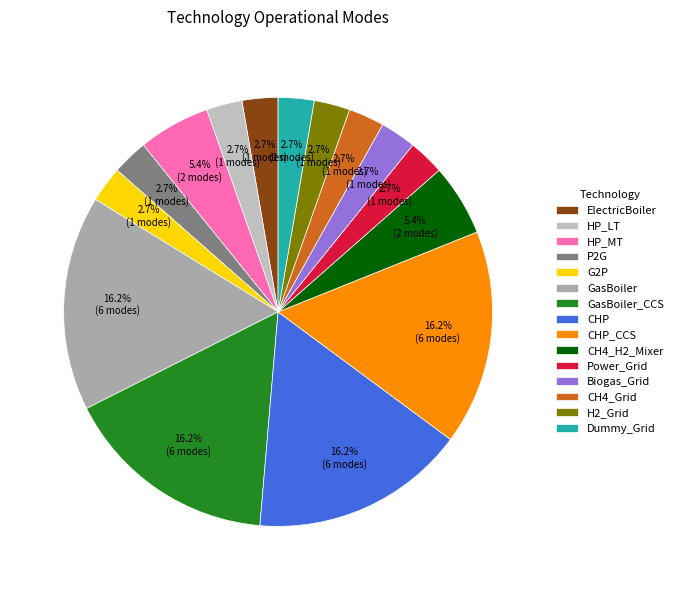

To the nearest percent, what portion does ElectricBoiler represent?

3%